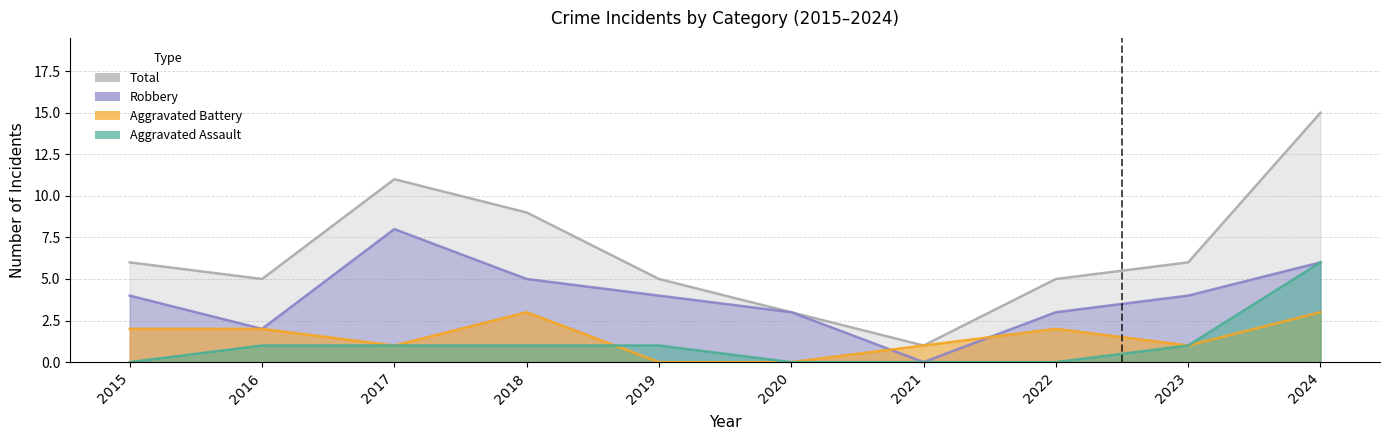

Which series has the largest total across all categories?

Total